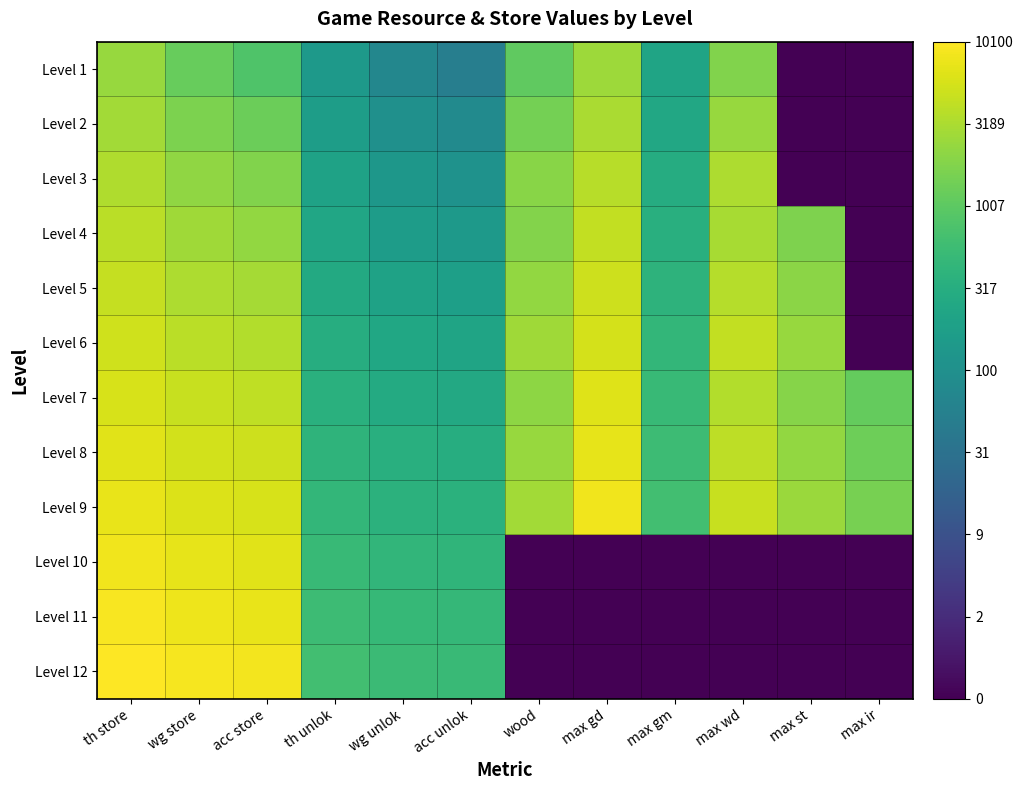

Which has a higher value, acc store or th store?

th store